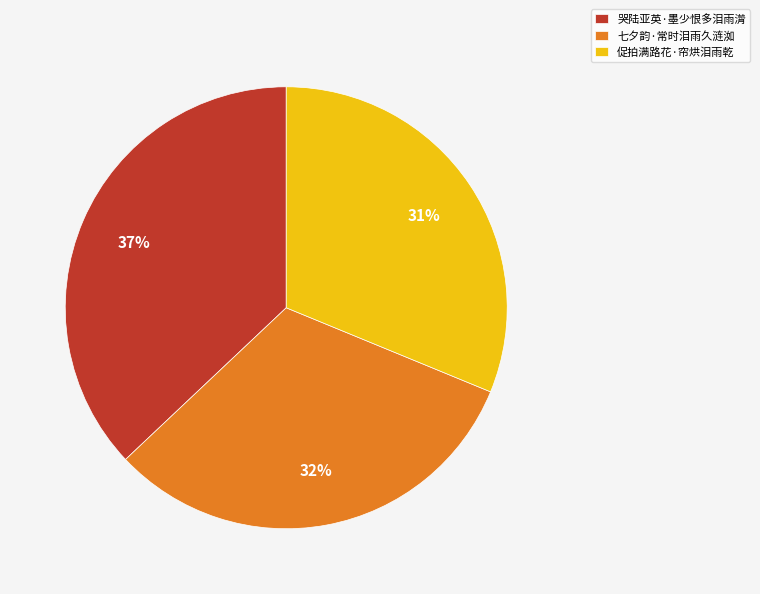

How many segments does this pie chart have?

3